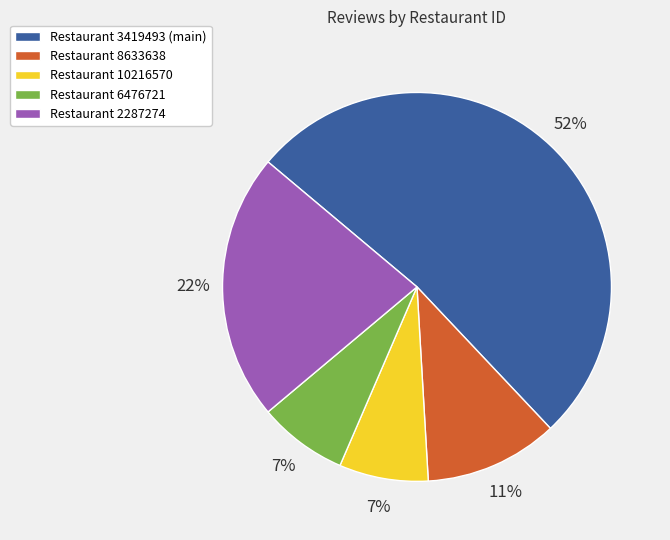

How many segments does this pie chart have?

5